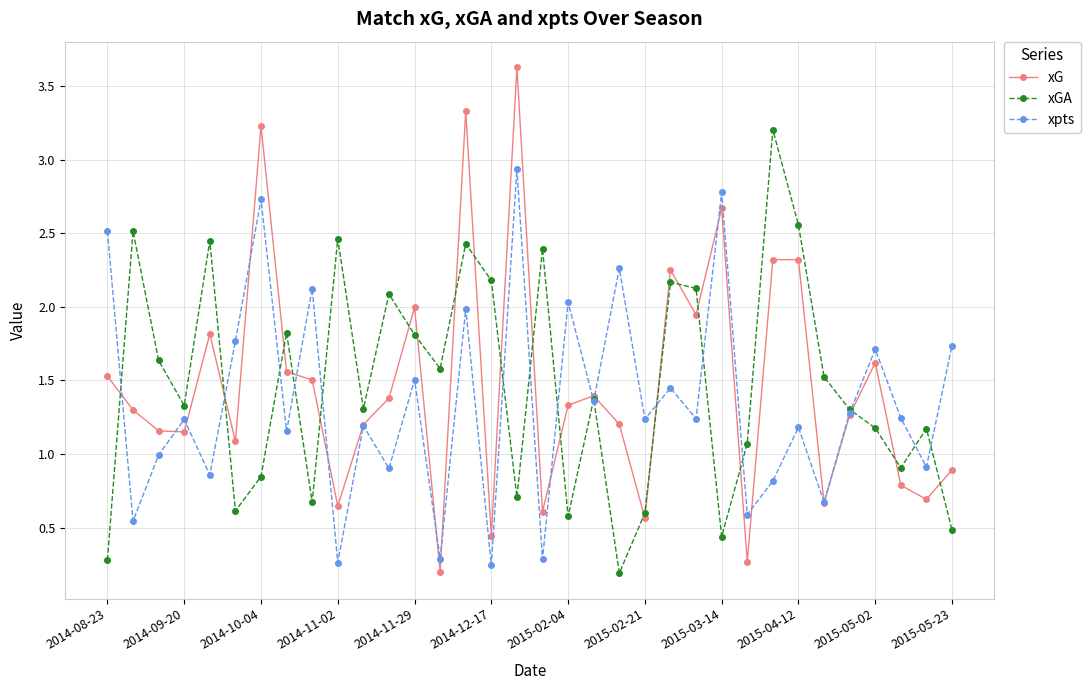

How many values in the xGA series are below 1?

11